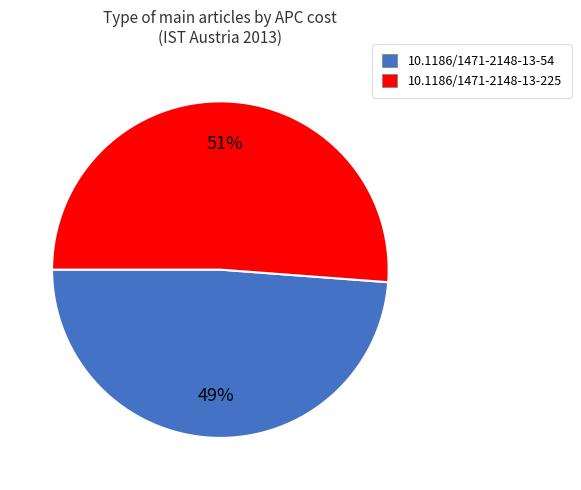

What is the smallest slice in the pie chart?

10.1186/1471-2148-13-54